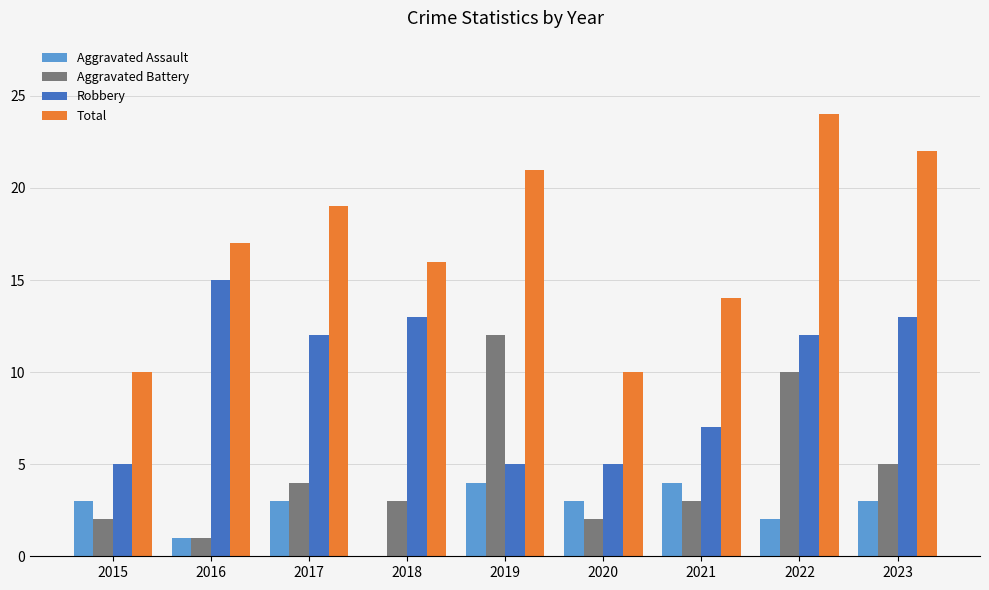

At which category is the sum across all series the highest?

2022